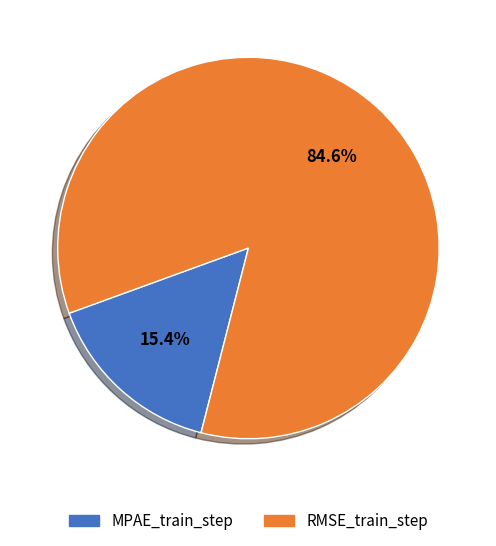

How many slices are in this pie chart?

2